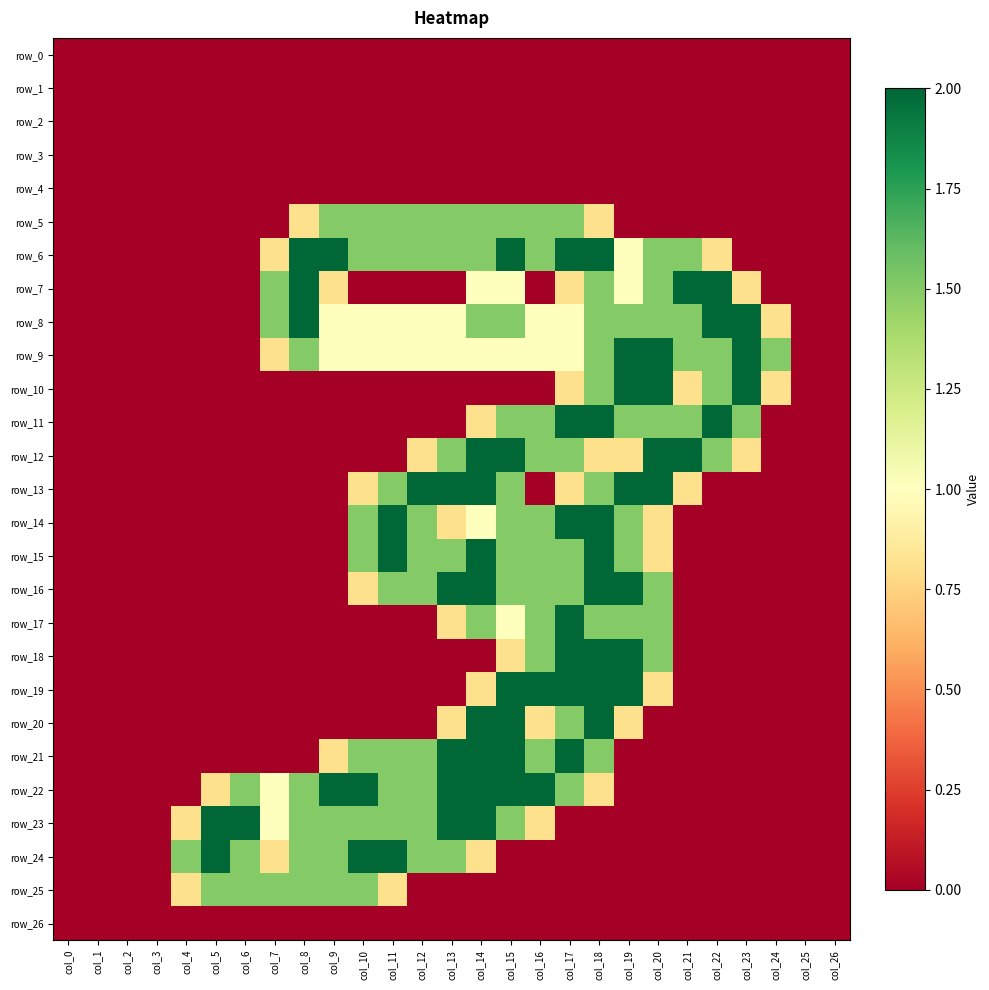

The row_15 series shows 0.0 at col_24. True or false?

True